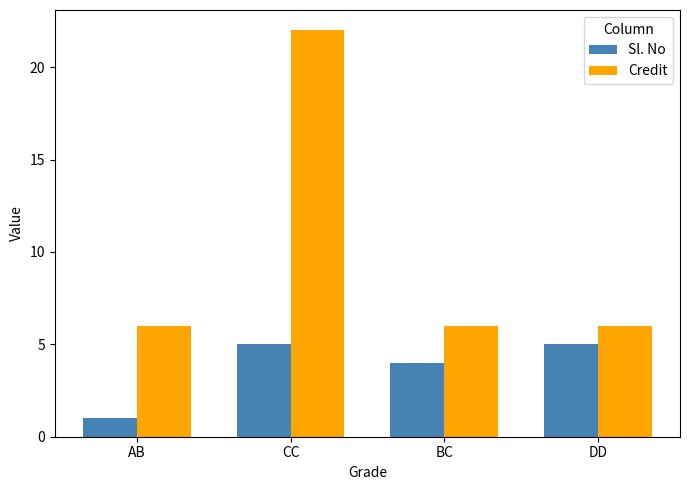

At which label does Credit reach its peak?

CC